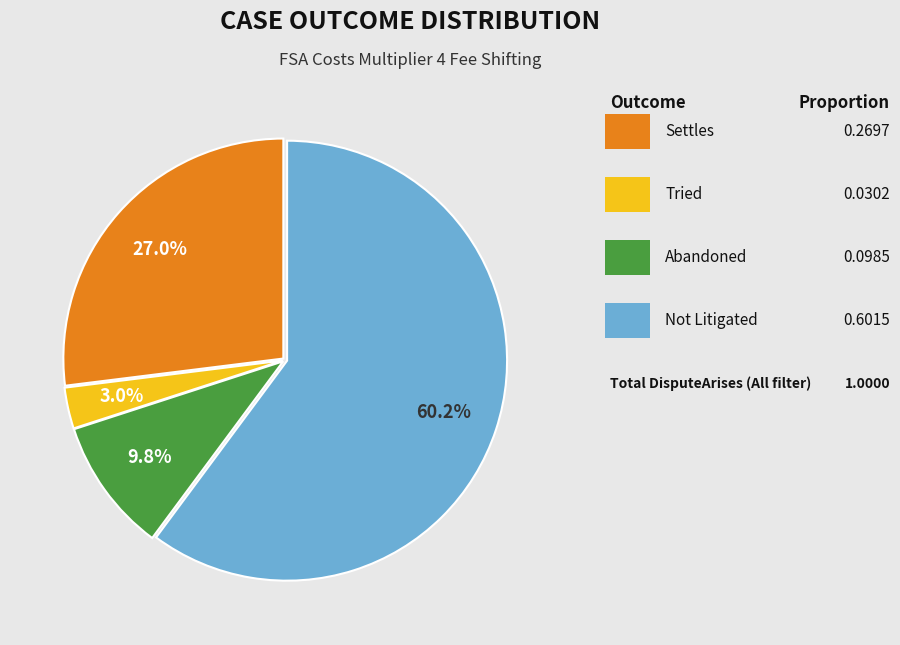

Is there any slice that represents more than half of the pie?

Yes